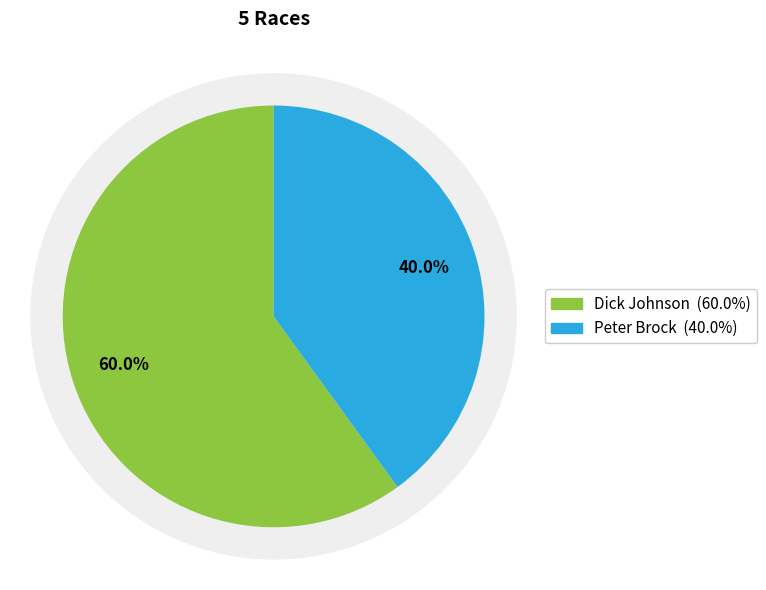

Is Dick Johnson the majority of the pie?

Yes